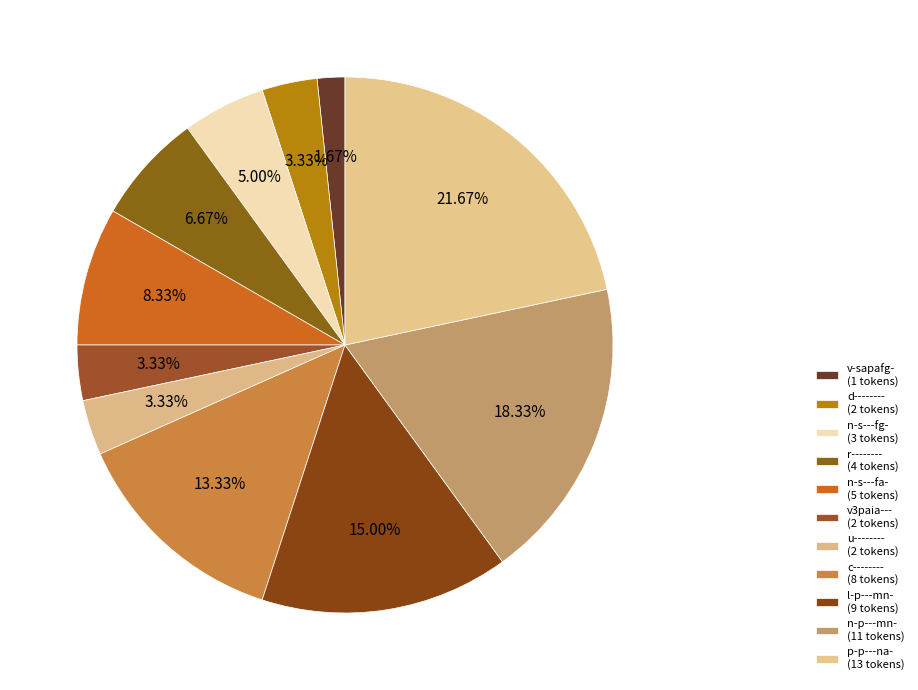

Does any single category account for the majority?

No